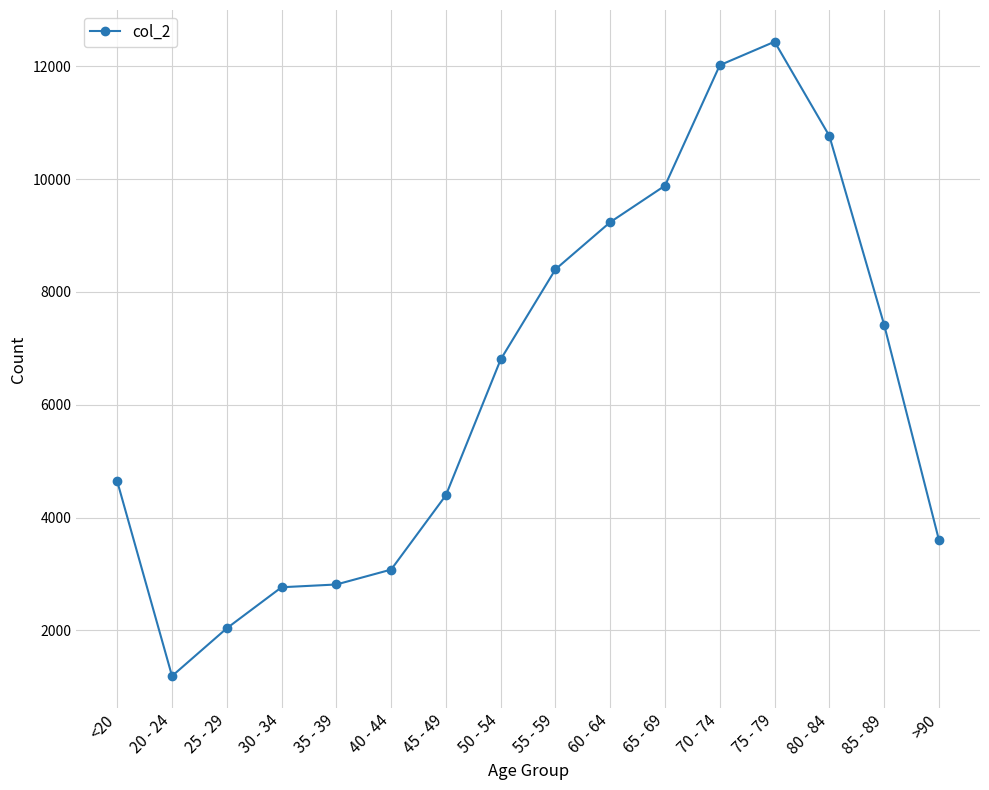

At which label is the value closest to 6812?

50 - 54